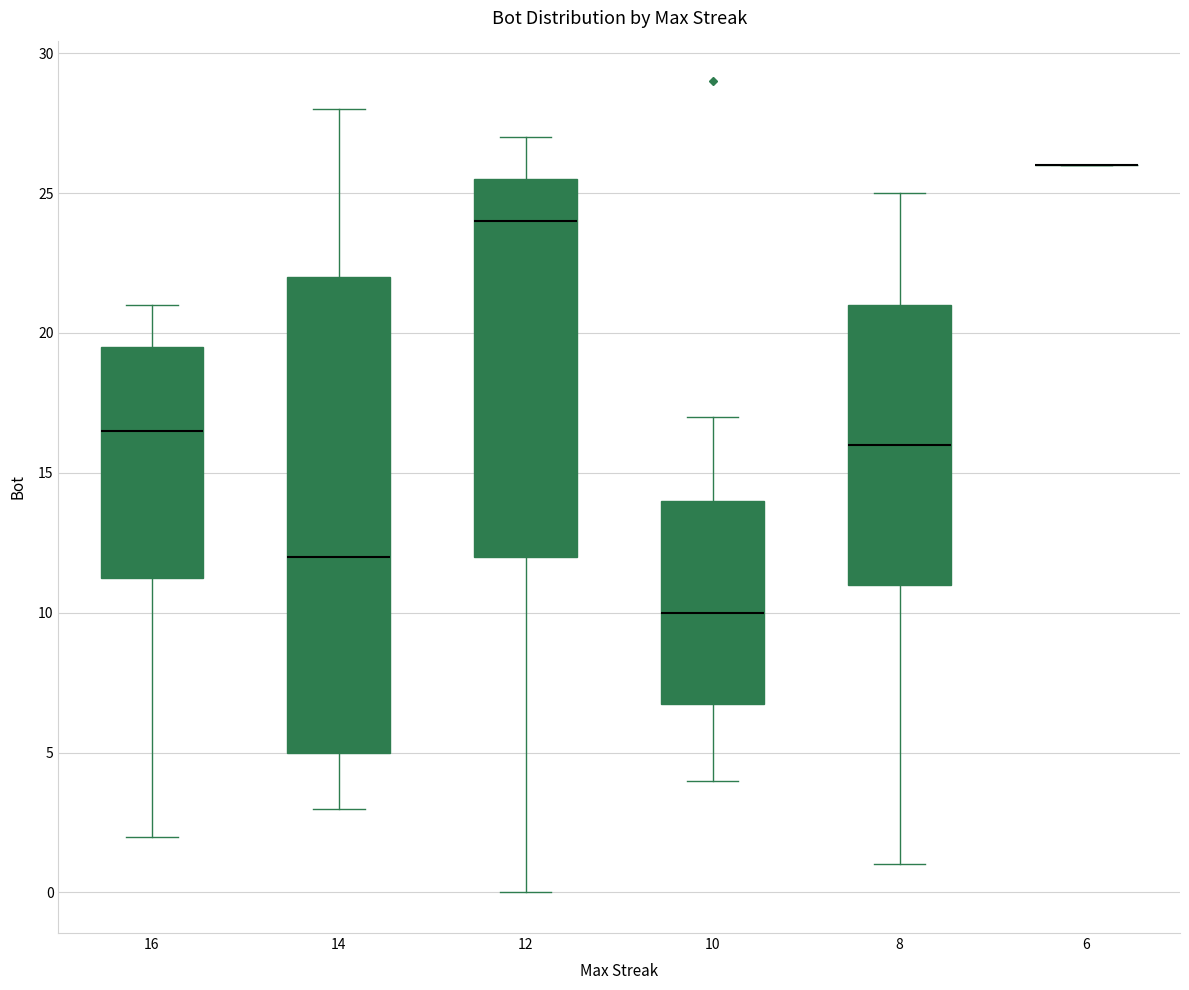

Comparing the boxes themselves (not the whiskers), which one is the tallest?

14